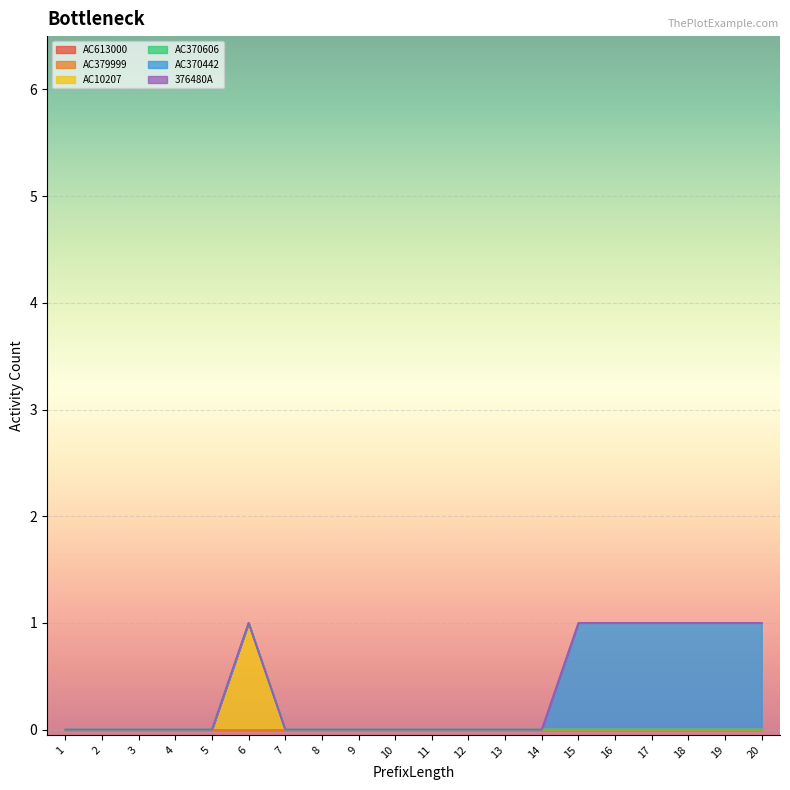

True or false: AC10207 has more than 2 interior local peaks.

False